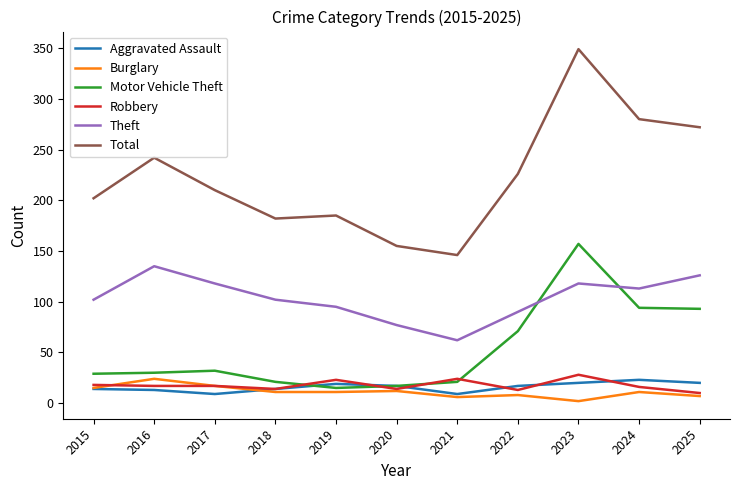

True or false: Motor Vehicle Theft has a value of 15 at 2019.

True